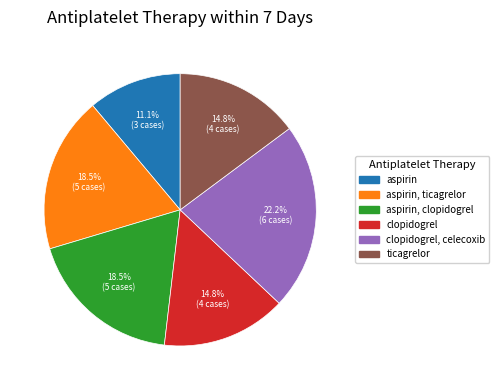

What is the largest slice in the pie chart?

clopidogrel, celecoxib